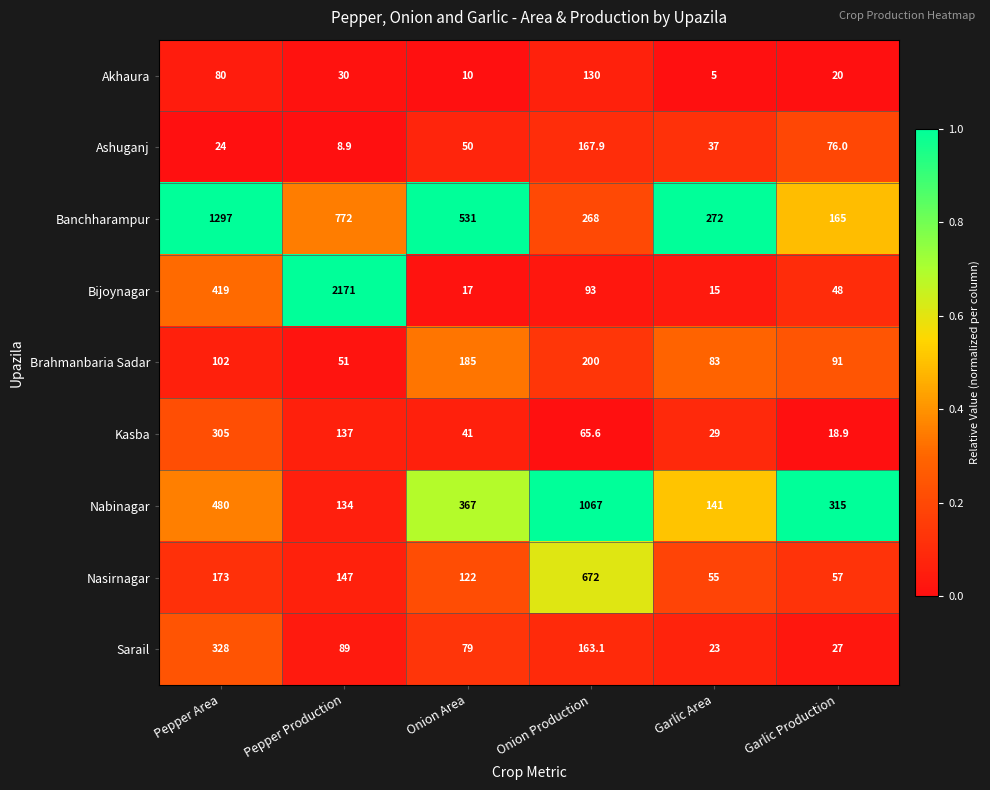

What is the difference between the highest and lowest values at Pepper Production?

2162.1